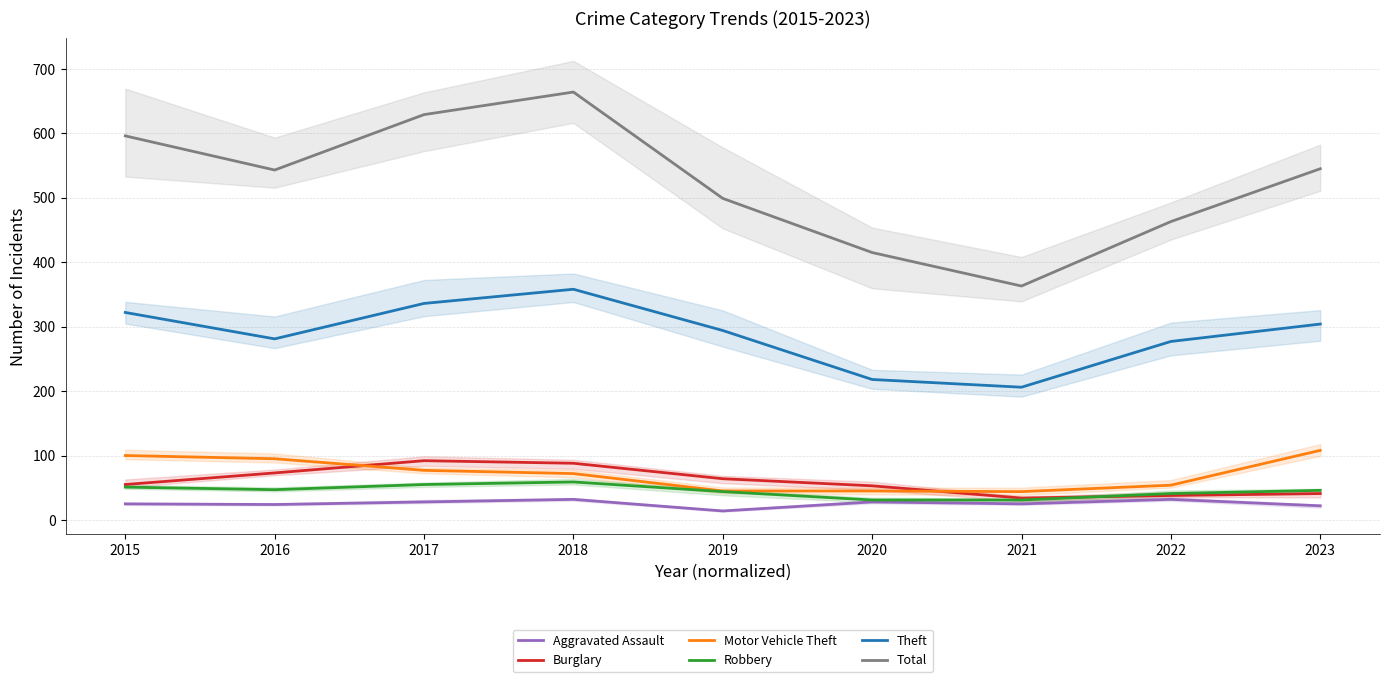

At which label is Motor Vehicle Theft closest to 76?

2017